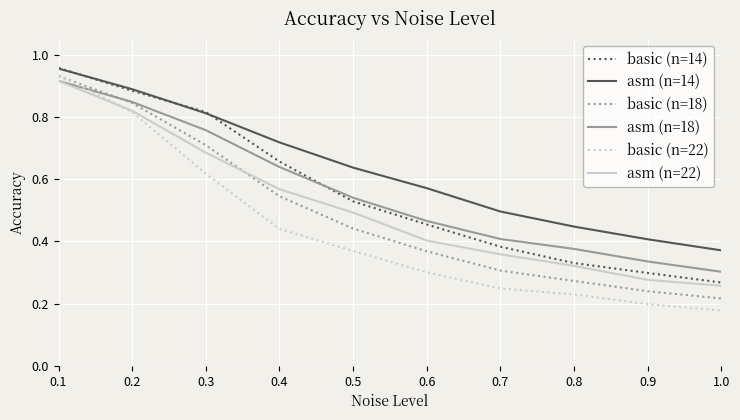

Is it true that basic (n=18) equals 1.1 at 0.2?

False